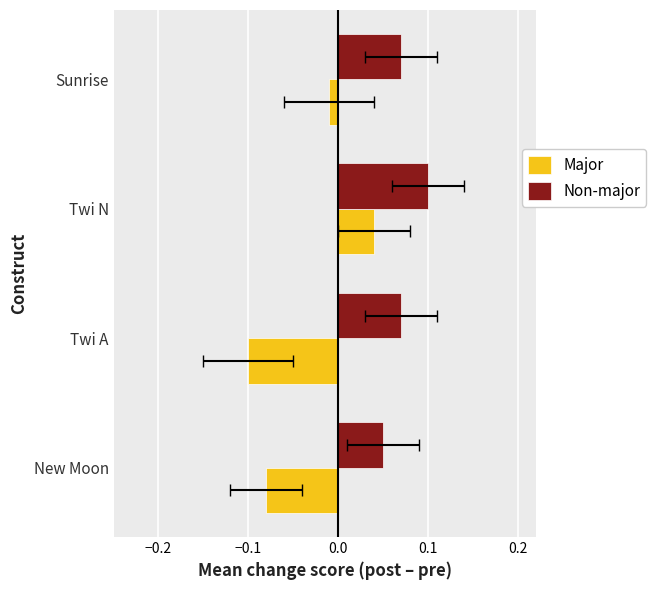

True or false: Major has a value of -0.0 at New Moon.

False